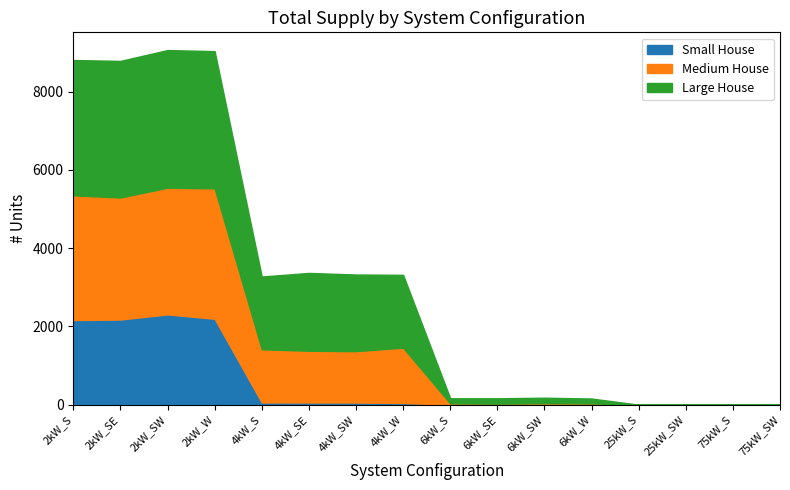

At 2kW_W, list the series in order from largest to smallest.

Large House, Medium House, Small House